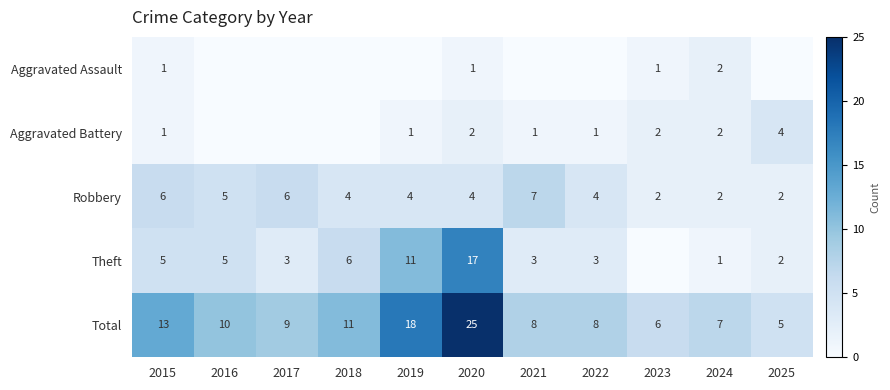

What is the difference between the maximum and minimum values in the Total series?

20